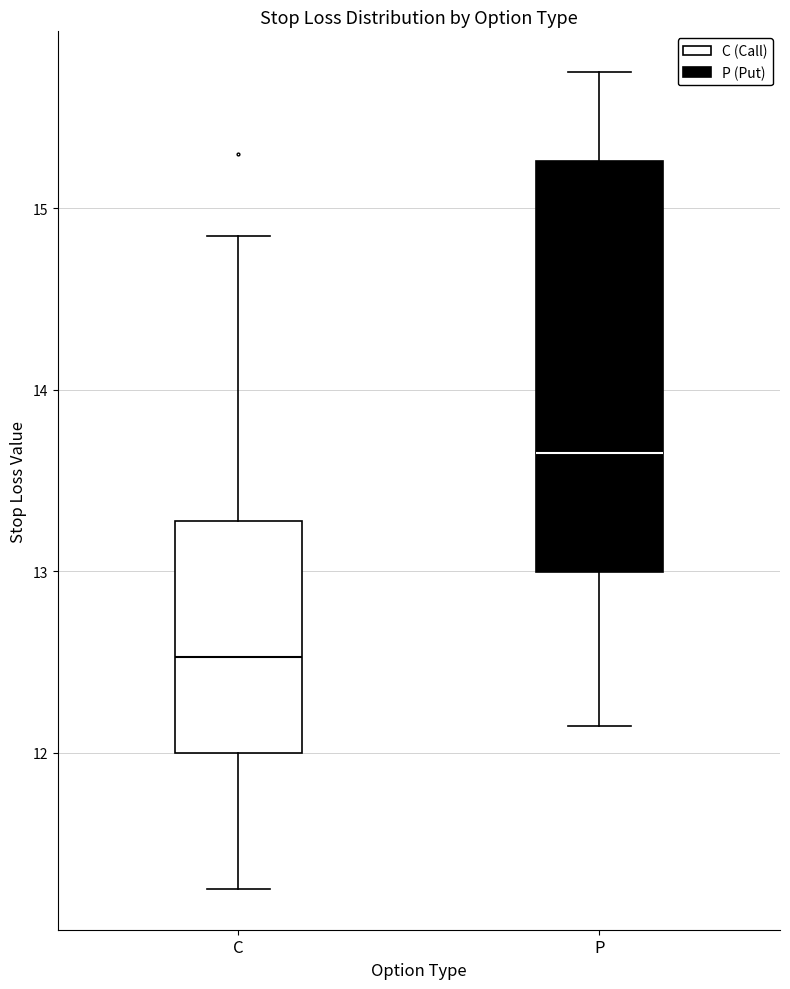

Reading left to right, transcribe this box plot: for each box, give where its median line is, the range the box spans, and where its two whiskers end, as read against the y-axis. The values are not printed on the chart, so give them approximately, as read against the axis.

C: median 12.5, box 12.0 to 13.3, whiskers 11.3 to 14.9
P: median 13.7, box 13.0 to 15.3, whiskers 12.2 to 15.8